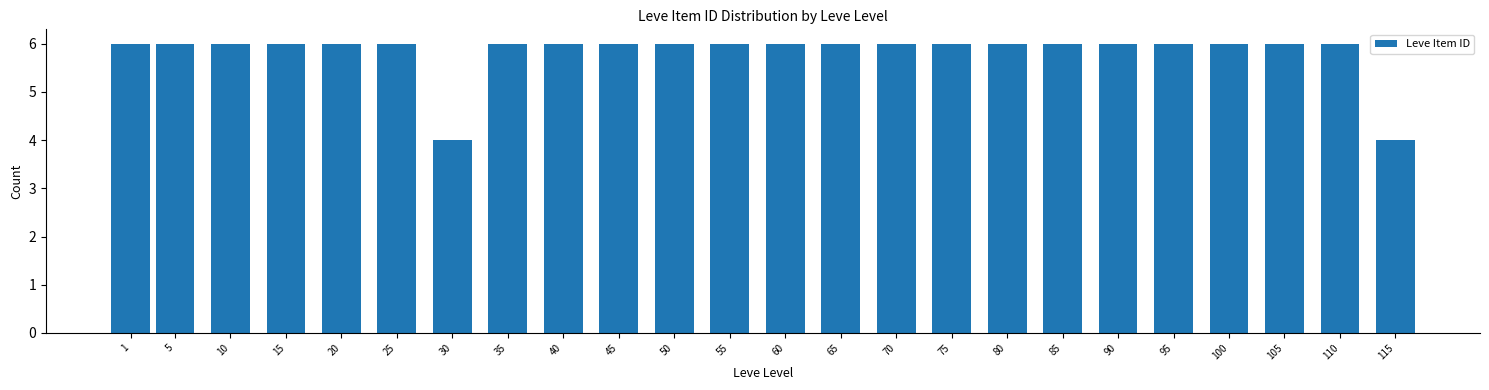

Reading left to right, extract all data points from this chart.

1=6	5=6	10=6	15=6	20=6	25=6	30=4	35=6	40=6	45=6	50=6	55=6	60=6	65=6	70=6	75=6	80=6	85=6	90=6	95=6	100=6	105=6	110=6	115=4